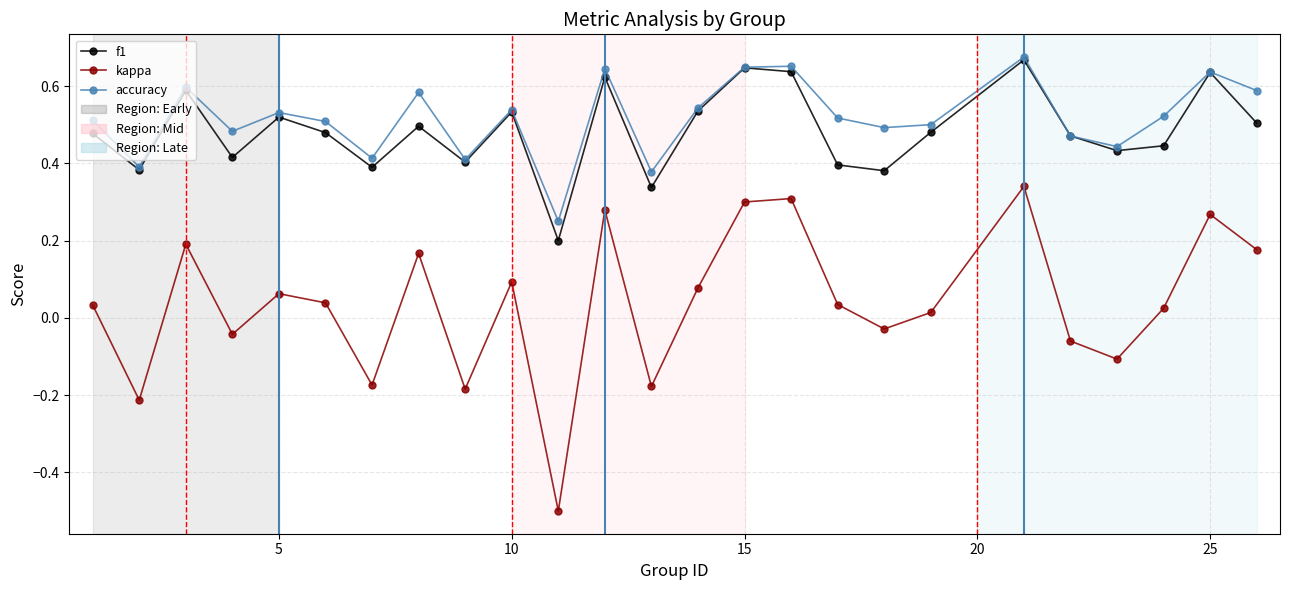

True or false: accuracy and kappa cross at least once.

False